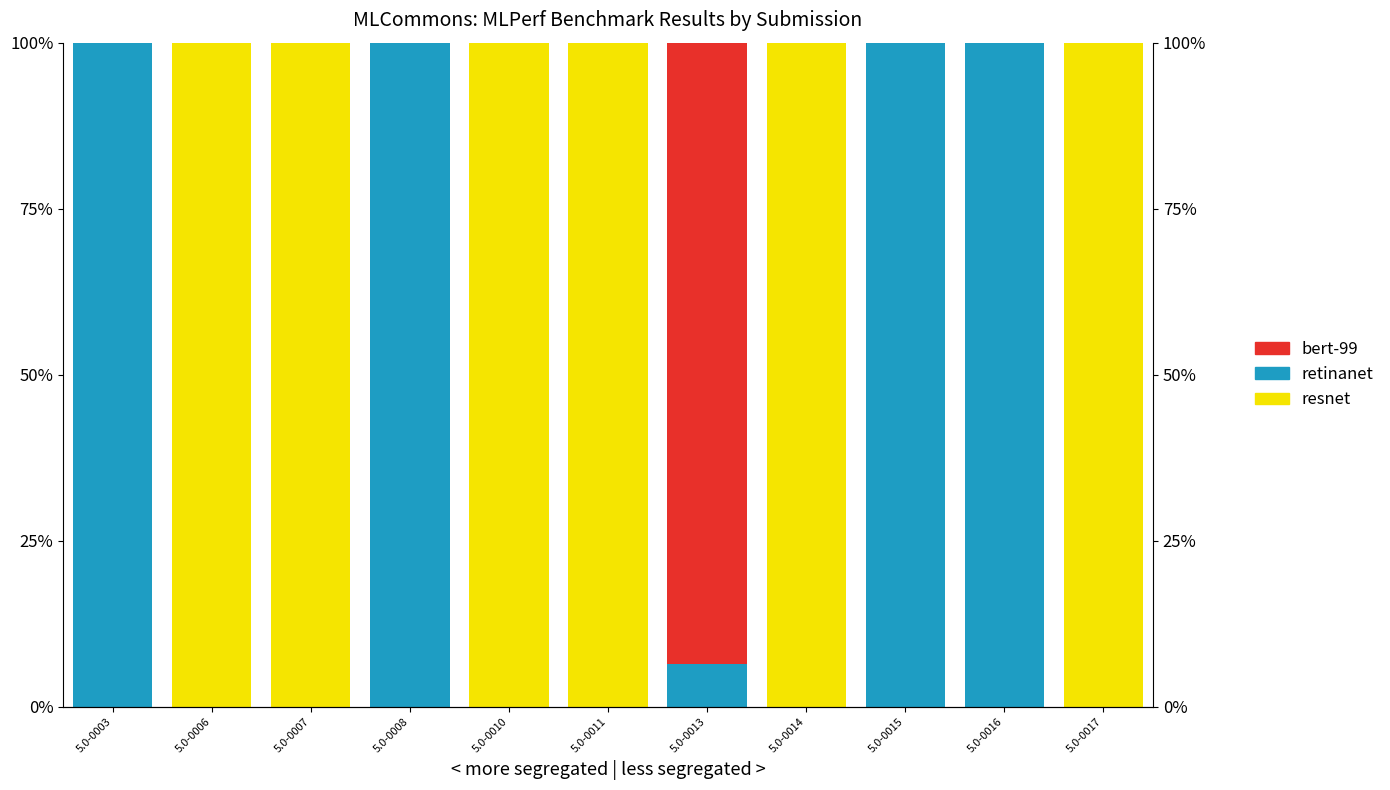

What is the sum of the resnet values at 5.0-0014 and 5.0-0011?

200.0